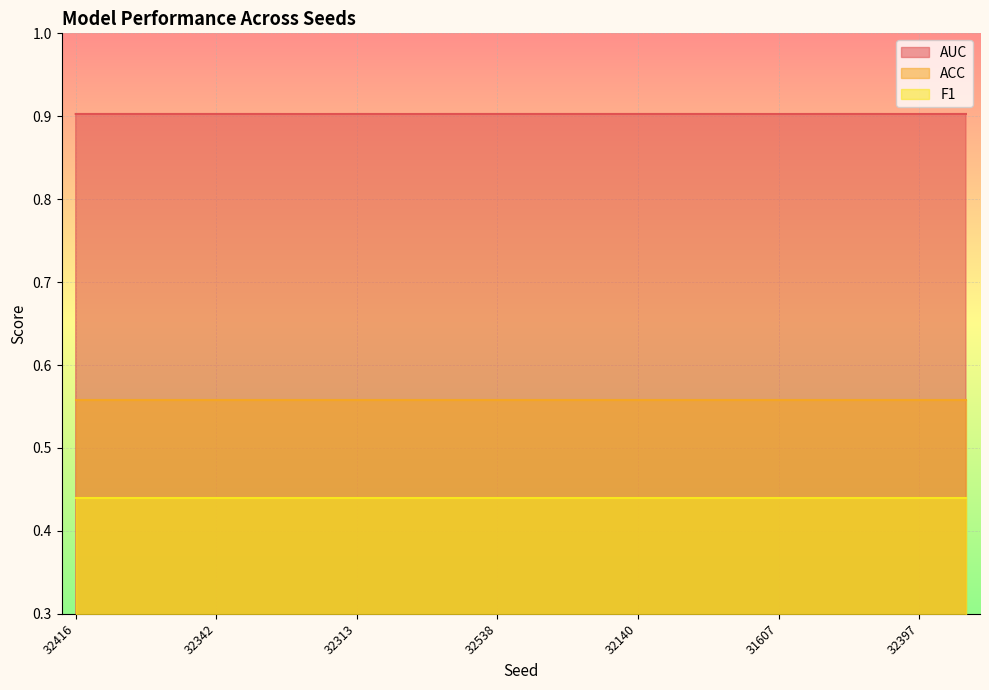

Reading left to right, what are all the values shown in this chart?

AUC: 32416=0.9	31764=0.9	31861=0.9	32342=0.9	32486=0.9	32249=0.9	32313=0.9	31691=0.9	32289=0.9	32538=0.9	32487=0.9	31673=0.9	32140=0.9	31632=0.9	31732=0.9	31607=0.9	31786=0.9	31687=0.9	32397=0.9	31948=0.9
ACC: 32416=0.6	31764=0.6	31861=0.6	32342=0.6	32486=0.6	32249=0.6	32313=0.6	31691=0.6	32289=0.6	32538=0.6	32487=0.6	31673=0.6	32140=0.6	31632=0.6	31732=0.6	31607=0.6	31786=0.6	31687=0.6	32397=0.6	31948=0.6
F1: 32416=0.4	31764=0.4	31861=0.4	32342=0.4	32486=0.4	32249=0.4	32313=0.4	31691=0.4	32289=0.4	32538=0.4	32487=0.4	31673=0.4	32140=0.4	31632=0.4	31732=0.4	31607=0.4	31786=0.4	31687=0.4	32397=0.4	31948=0.4